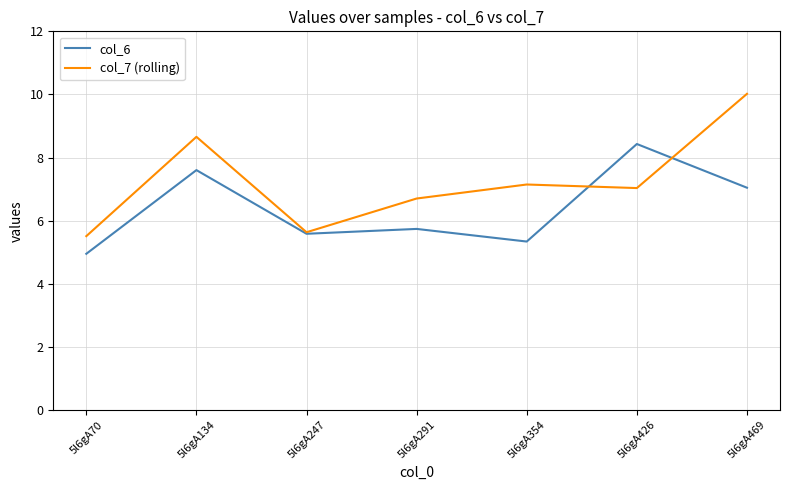

What is the spread (max minus min) of values at 5l6gA469?

3.0